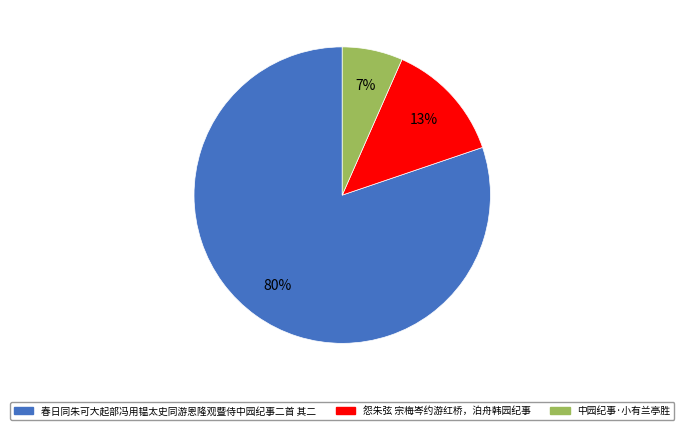

Is there any slice that represents more than half of the pie?

Yes